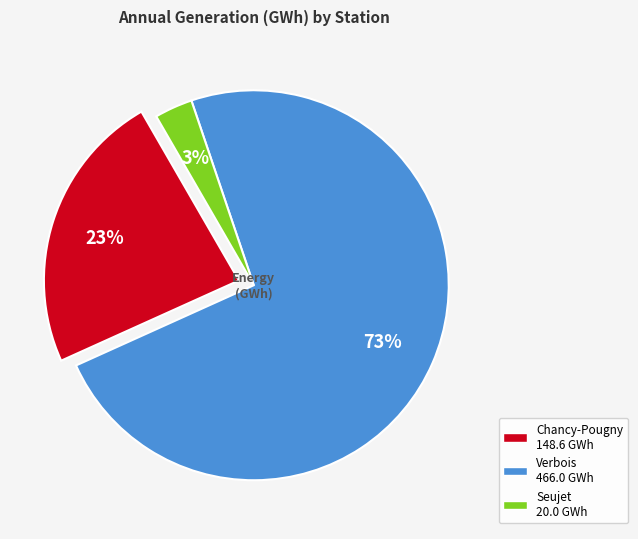

To the nearest percent, what percentage of the pie is Seujet?

3%